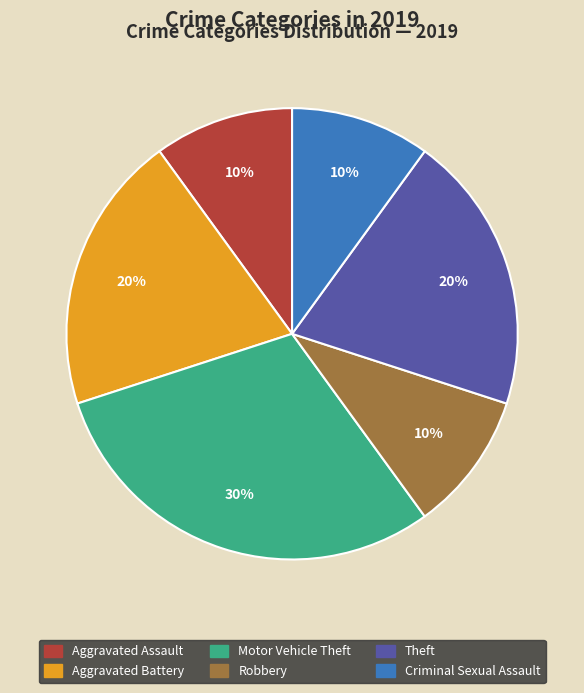

Approximately how many times larger is the value at Motor Vehicle Theft compared to Aggravated Battery?

1.5